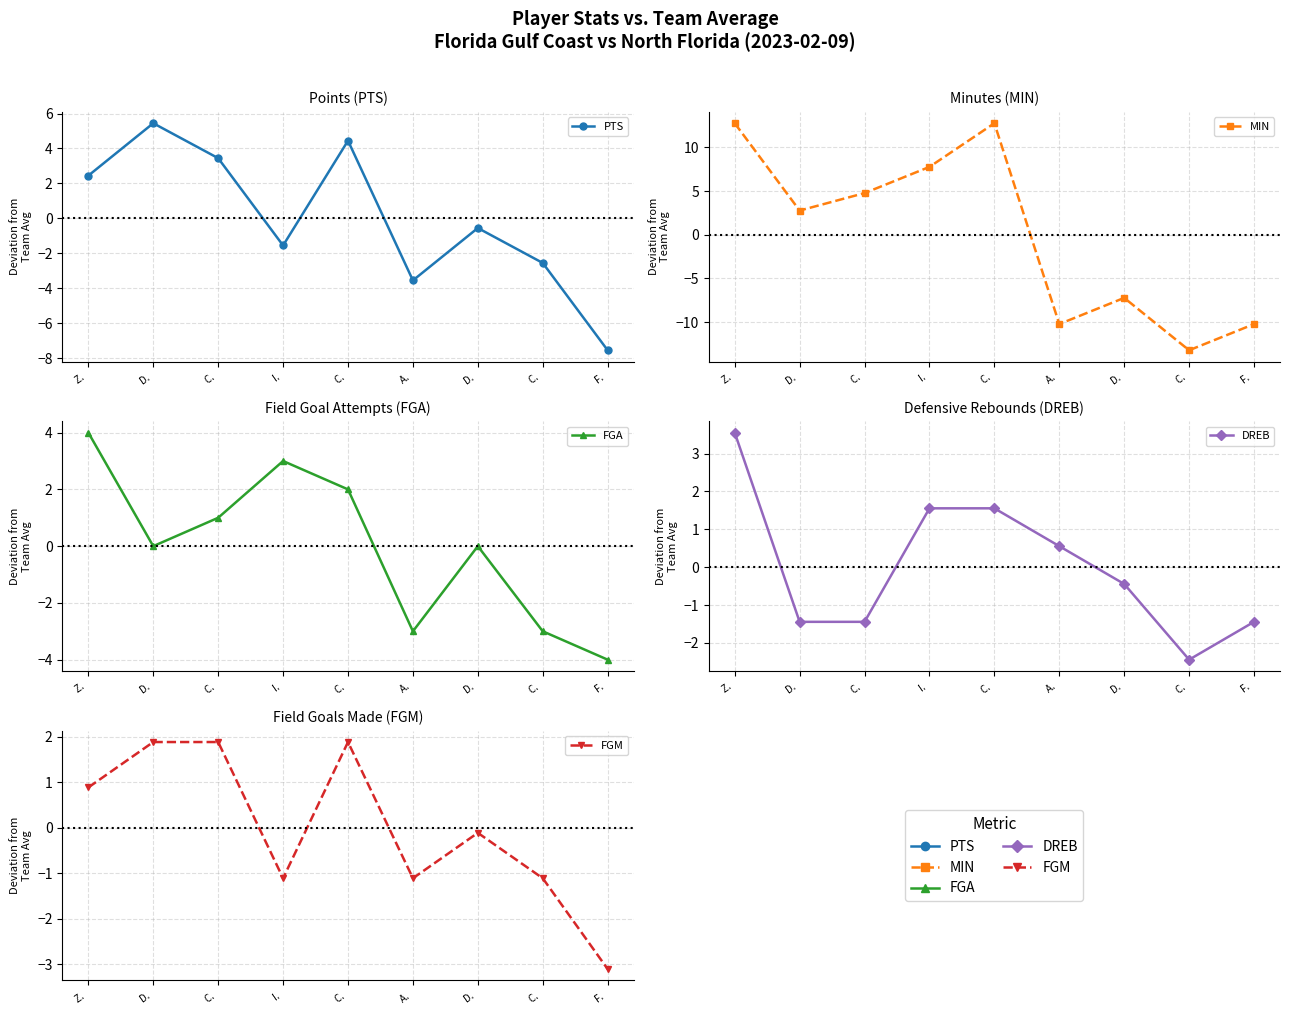

Which series has the largest total across all categories?

MIN